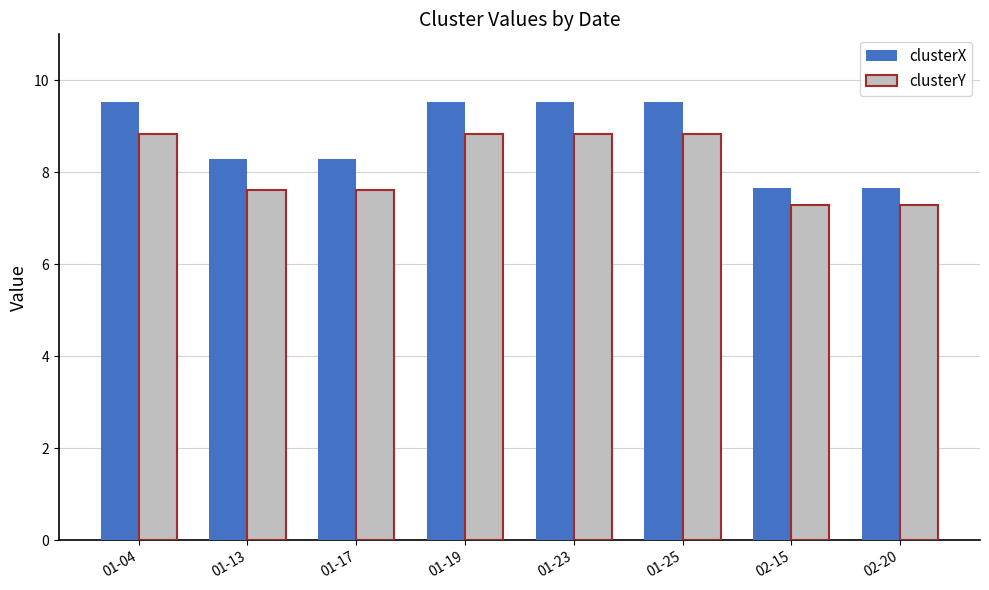

What is the value of the clusterY bar at the 2nd from the left?

7.6